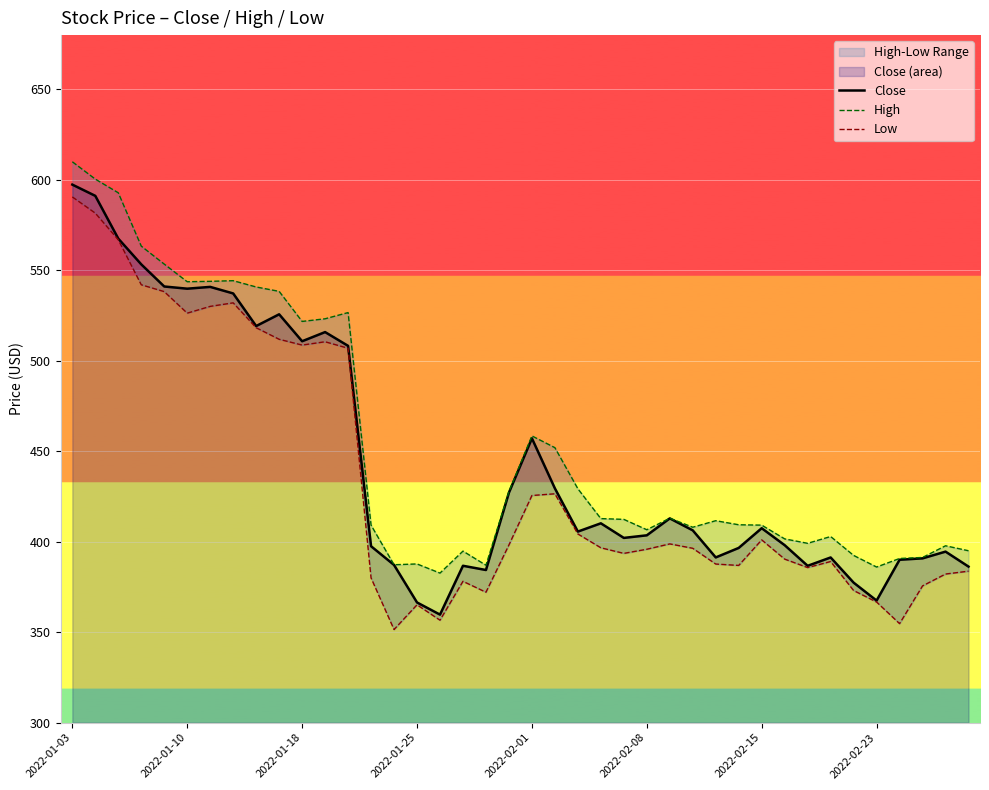

What is the maximum value shown in the chart?

610.0